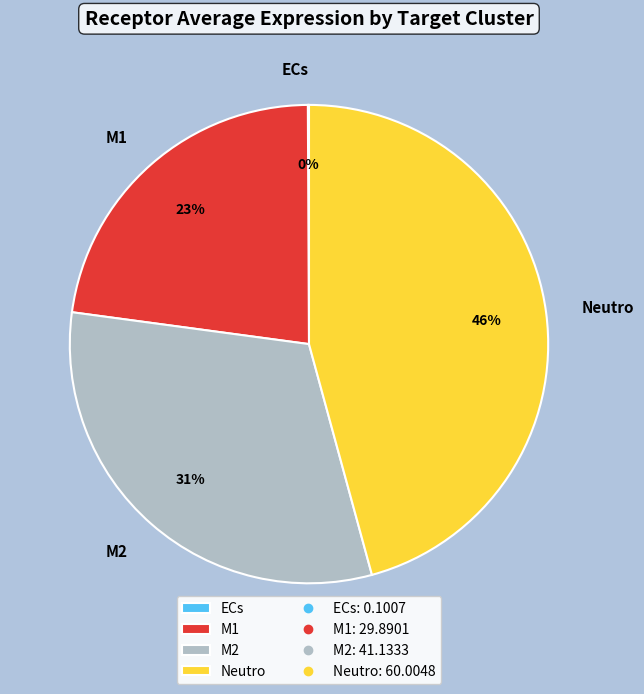

The Neutro slice represents 39% of the pie. True or false?

False